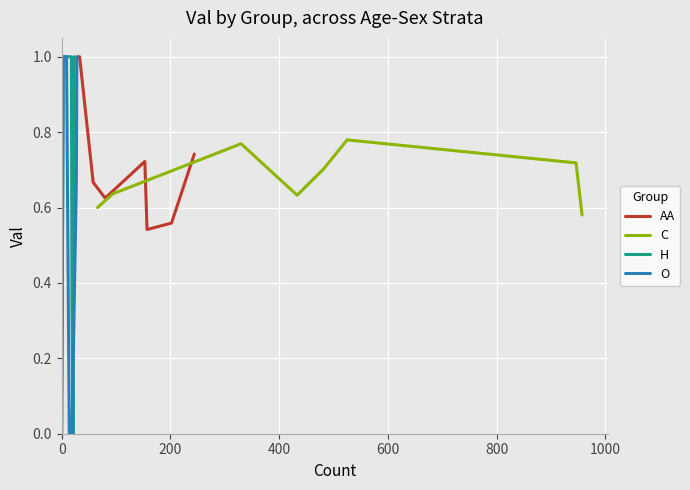

Which series has the largest total across all categories?

AA